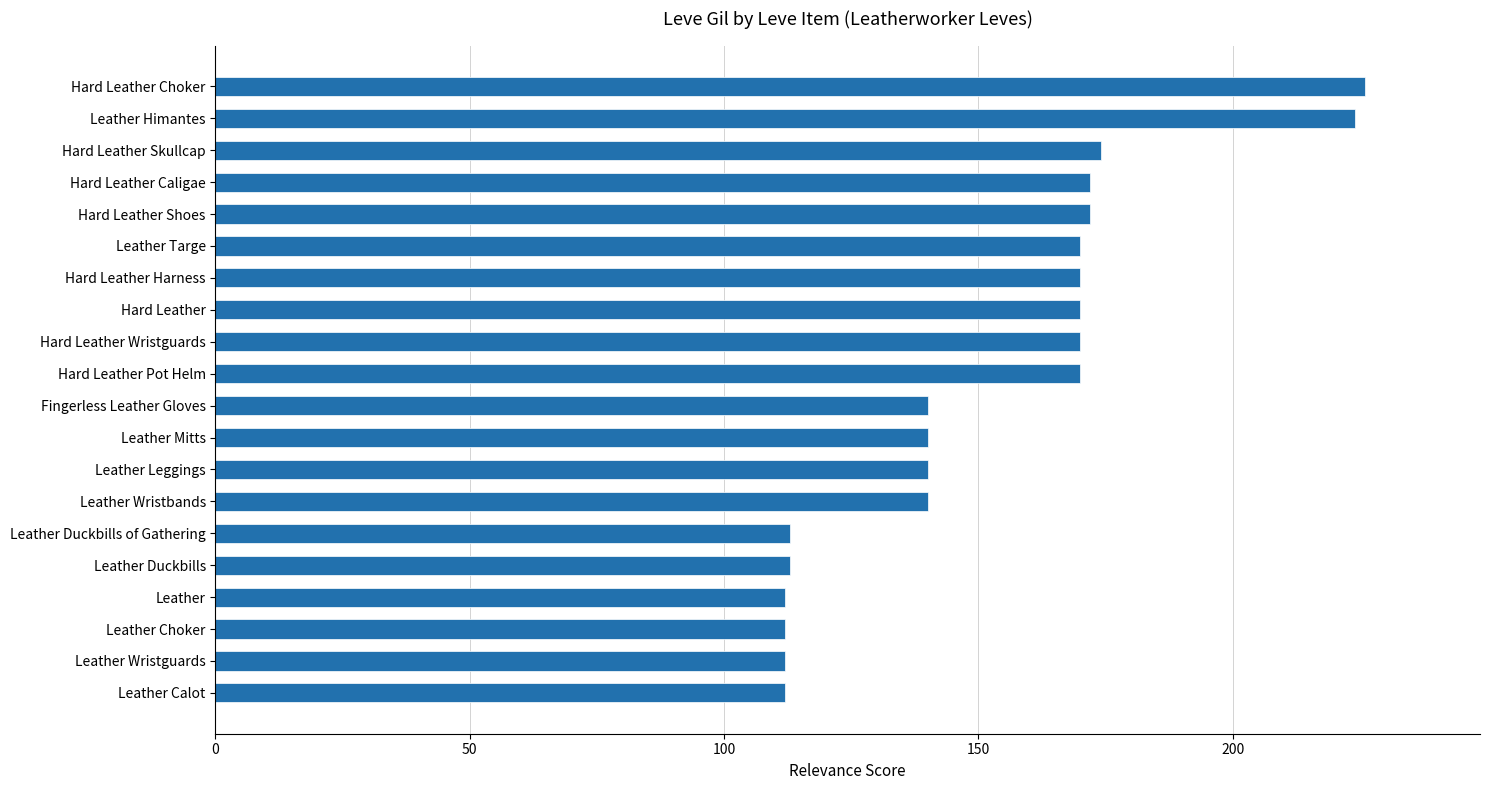

What is the average value?

153